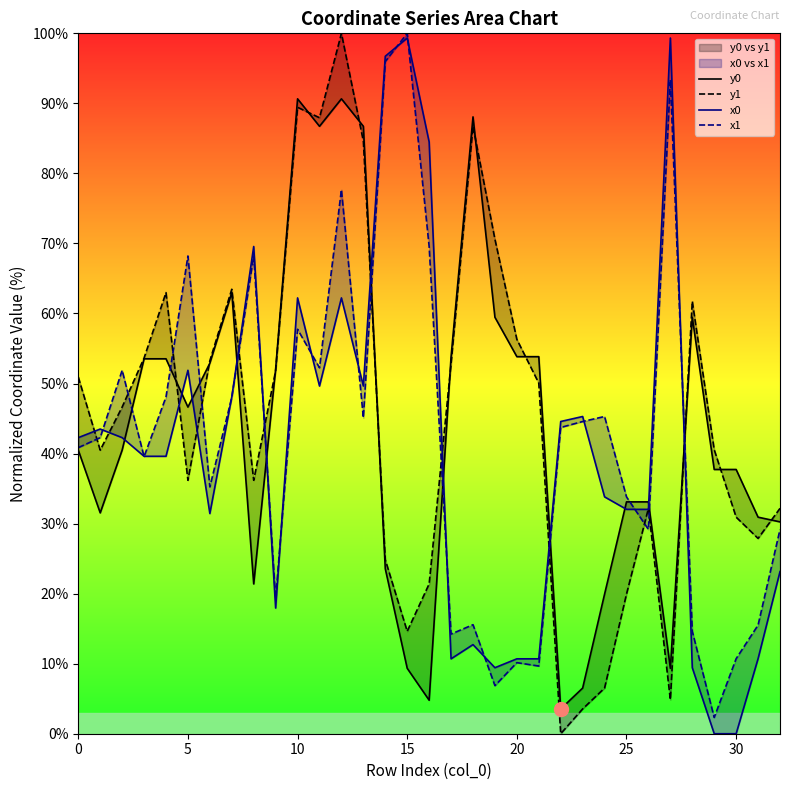

Reading left to right, extract all data points from this chart.

y0: 40.5	31.5	40.5	53.5	53.5	46.6	52.9	63.0	21.4	52.1	90.6	86.7	90.6	86.7	23.6	9.3	4.8	53.8	88.1	59.5	53.8	53.8	3.5	6.5	19.9	33.1	33.1	9.3	59.5	37.7	37.7	30.9	30.2
y1: 50.9	40.5	46.6	53.6	63.0	36.2	53.2	63.5	36.2	51.8	89.4	88.0	100.0	84.6	24.8	14.6	21.4	52.8	86.7	70.6	56.3	50.1	0.0	3.5	6.5	19.9	32.2	4.9	61.7	40.6	30.9	27.9	32.2
x0: 42.3	43.5	42.3	39.6	39.6	51.9	31.4	48.1	69.6	17.9	62.2	49.6	62.2	49.6	96.7	99.3	84.5	10.7	12.7	9.4	10.7	10.7	44.6	45.3	33.8	32.0	32.0	99.3	9.4	0.0	0.0	10.7	23.1
x1: 40.8	42.3	51.9	39.6	48.1	68.2	35.2	48.0	68.2	19.3	57.7	52.2	77.7	45.1	96.0	100.0	69.6	14.2	15.6	6.9	10.1	9.7	43.7	44.6	45.3	33.8	29.2	93.4	14.6	2.3	10.7	15.5	29.2